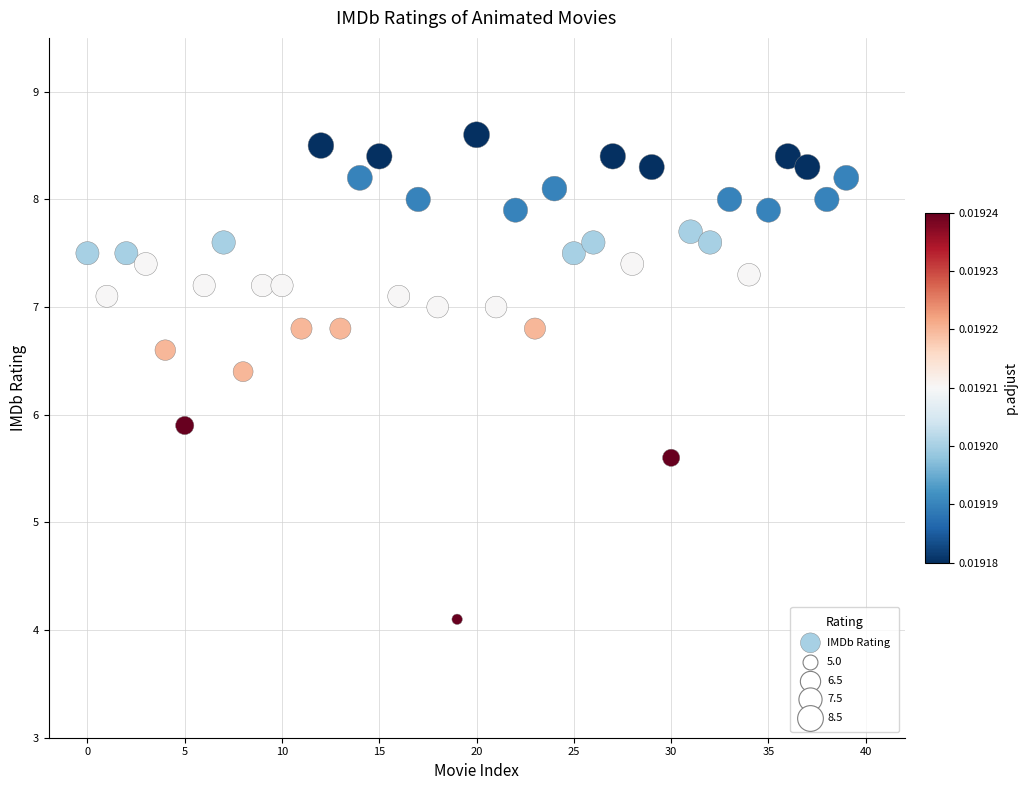

What Y value in the scatter plot is closest to 6?

5.9